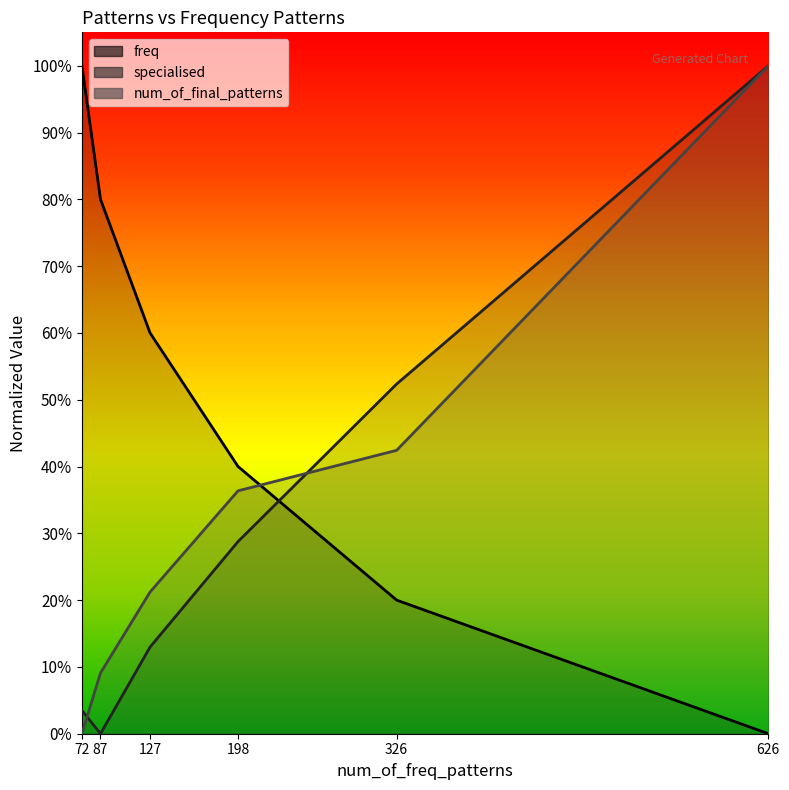

Which series ends up on top after the final intersection of num_of_final_patterns and freq?

num_of_final_patterns